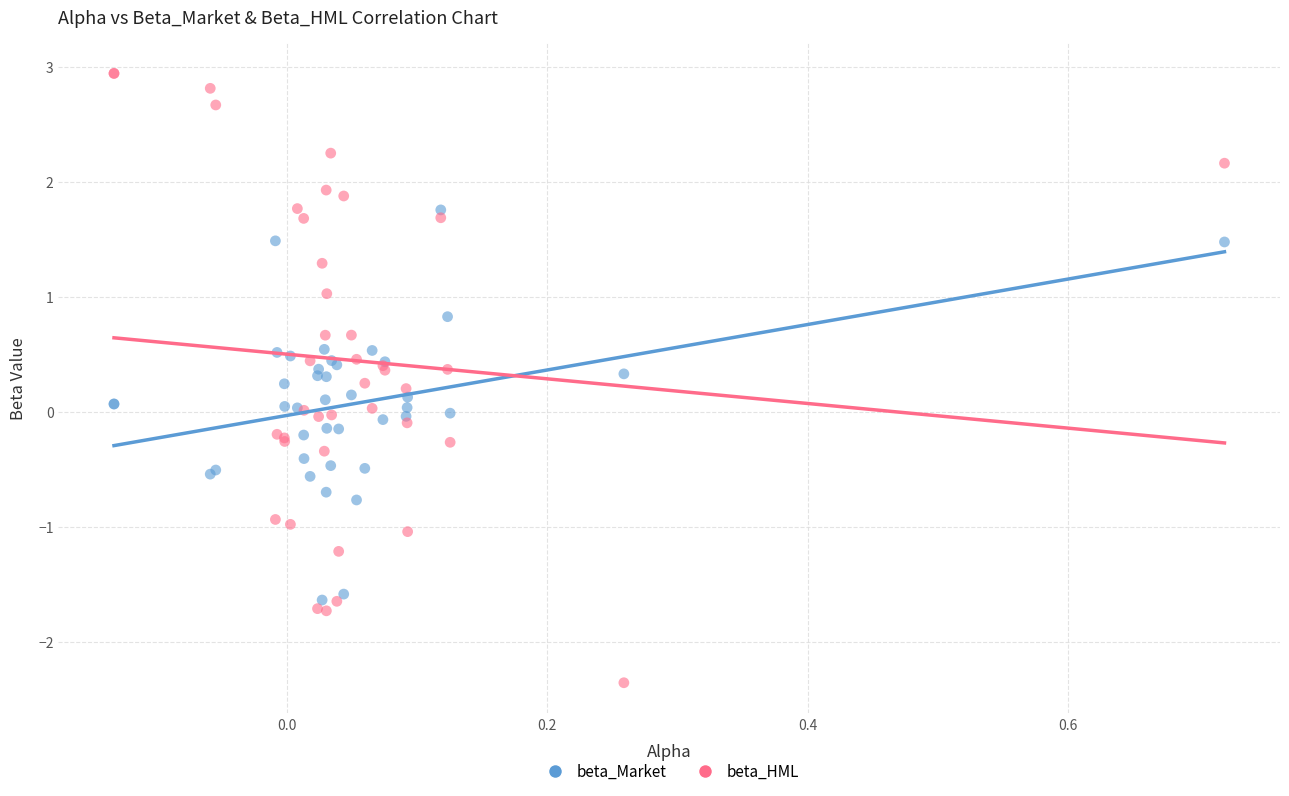

What is the X range (max minus min) for the scatter plot?

0.9